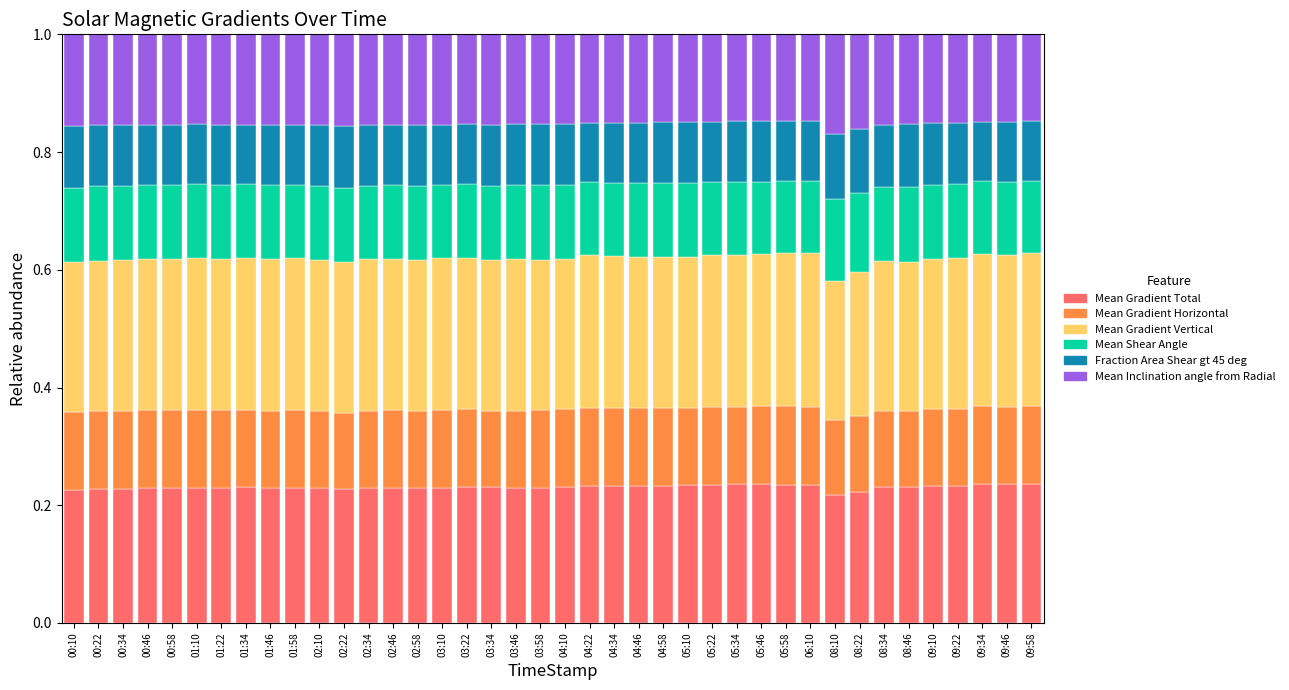

What is the total value across all series at 01:10?

1.0